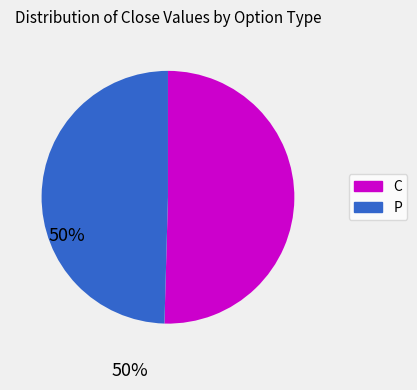

Does P represent more than half of the total?

No